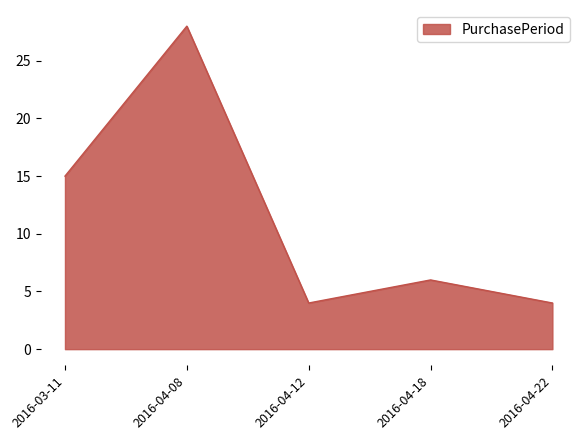

Between 2016-04-18 and 2016-04-08, which is larger?

2016-04-08